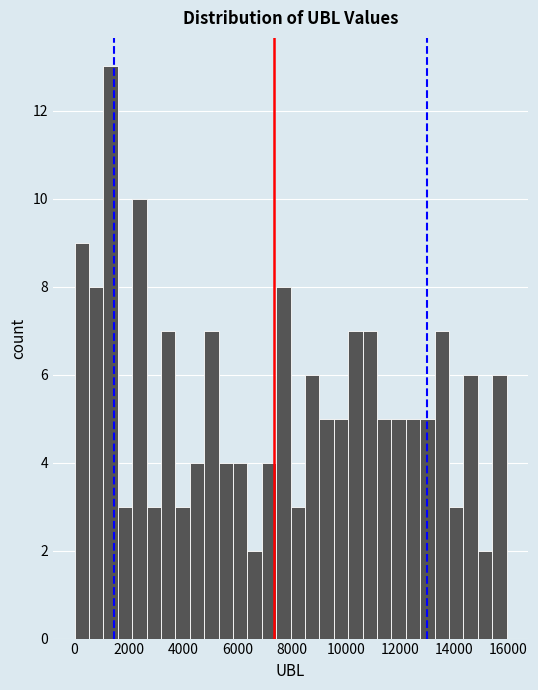

Around what value on the x-axis is the tallest bar? Give the approximate position of its centre, as read against the axis.

1400